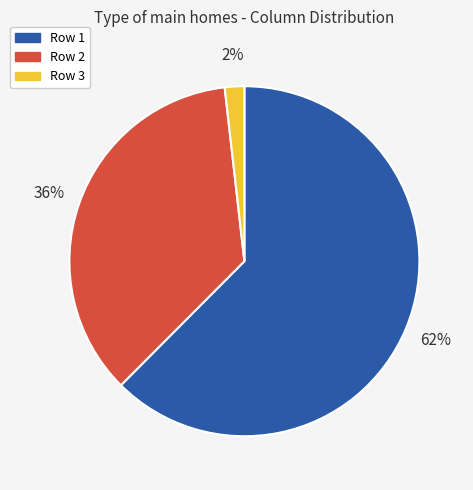

To the nearest percent, what portion does Row 3 represent?

2%